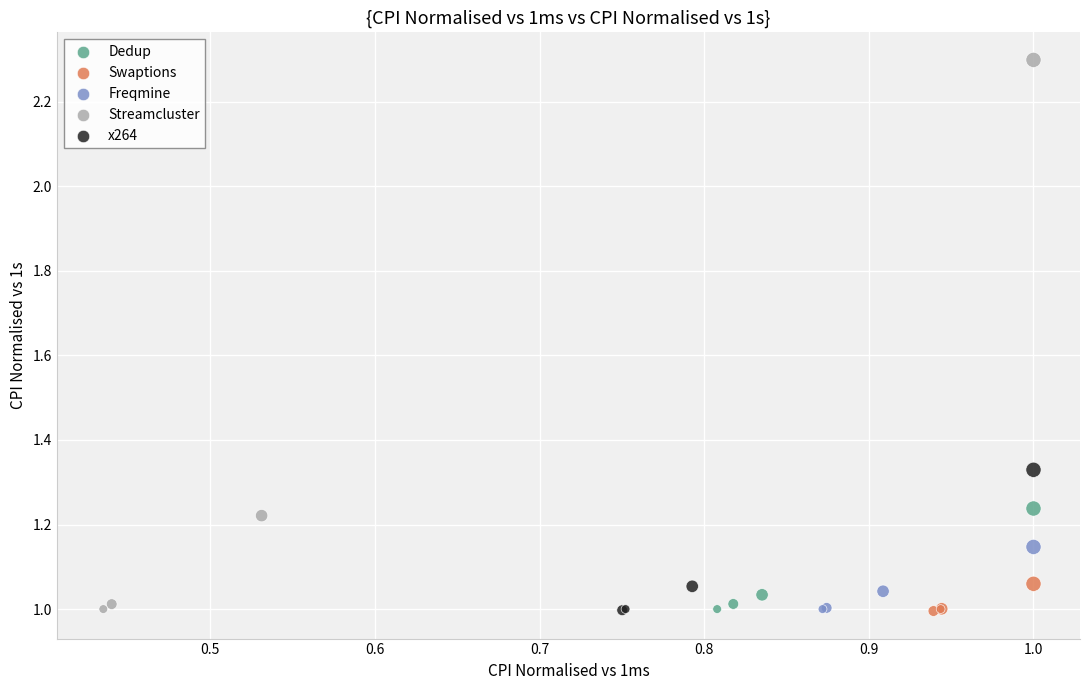

Which series reaches the maximum Y coordinate?

Streamcluster